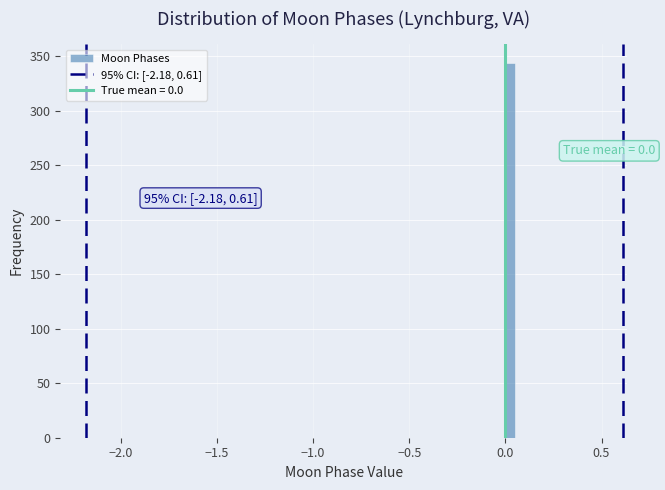

Around what value on the x-axis is the tallest bar? Give the approximate position of its centre, as read against the axis.

0.05